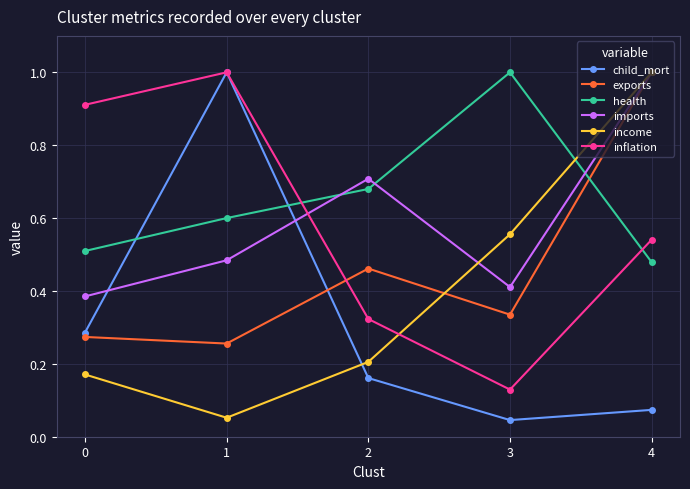

Where is the first local maximum for child_mort?

1